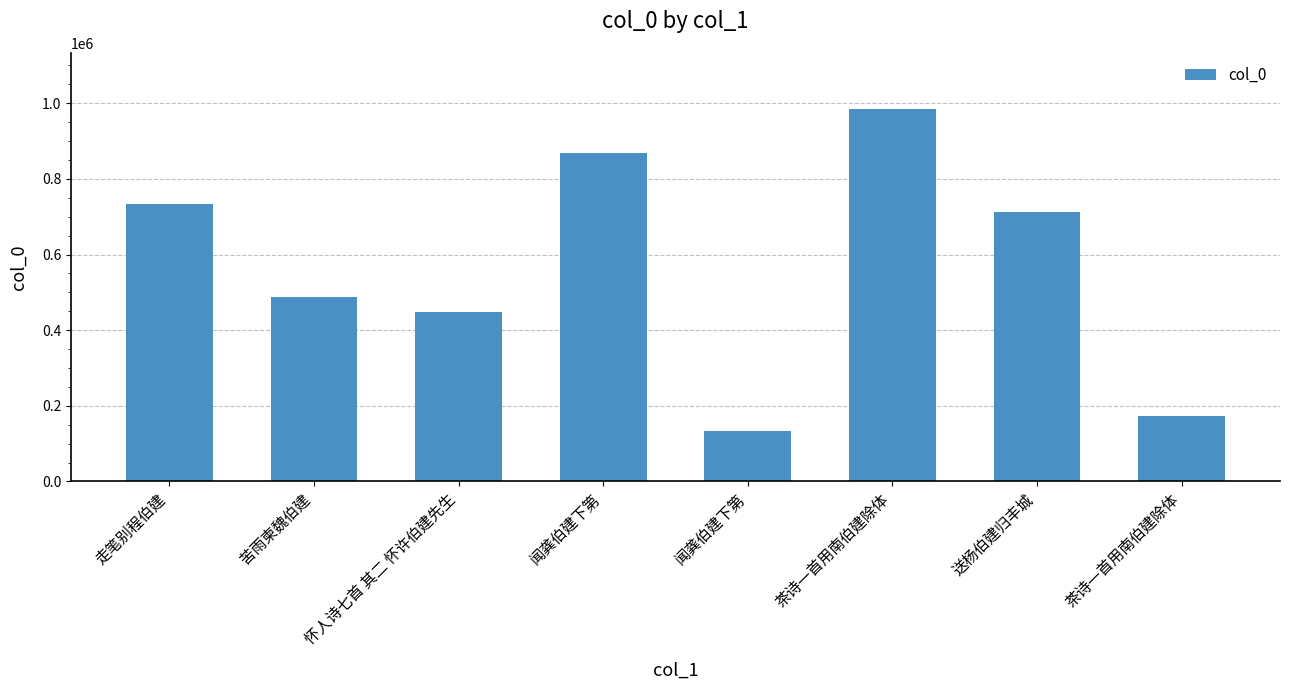

At which label is the value closest to 559687?

苦雨柬魏伯建